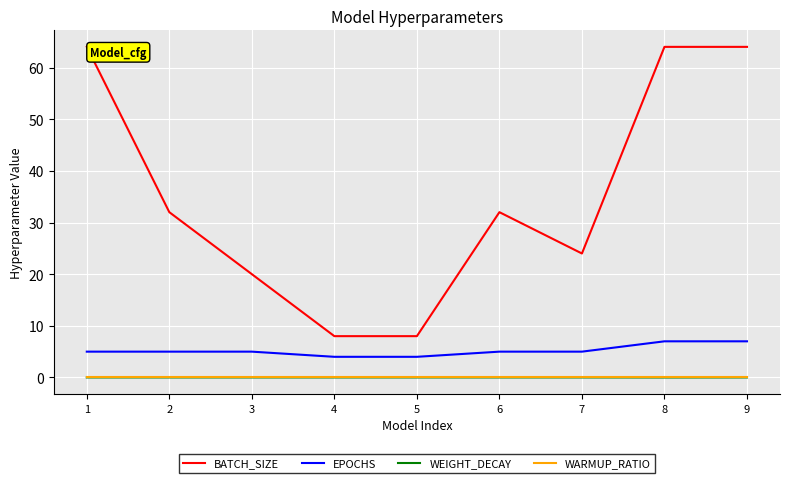

Which series has the largest total across all categories?

BATCH_SIZE